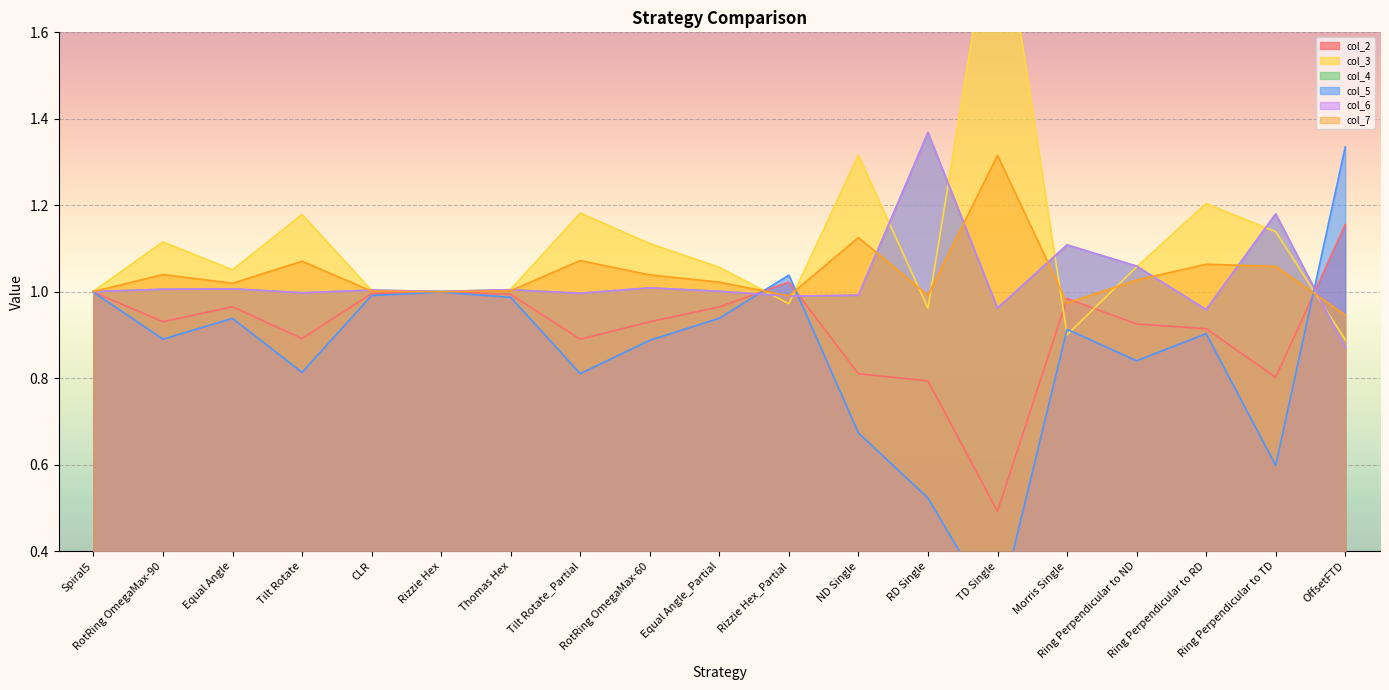

What is the label of the 15th point from the right?

CLR